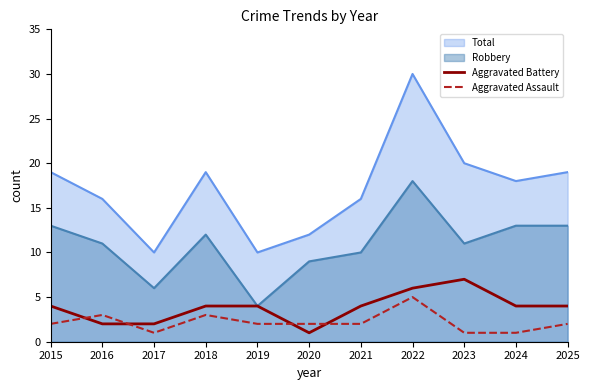

How many lines are shown in the chart?

4